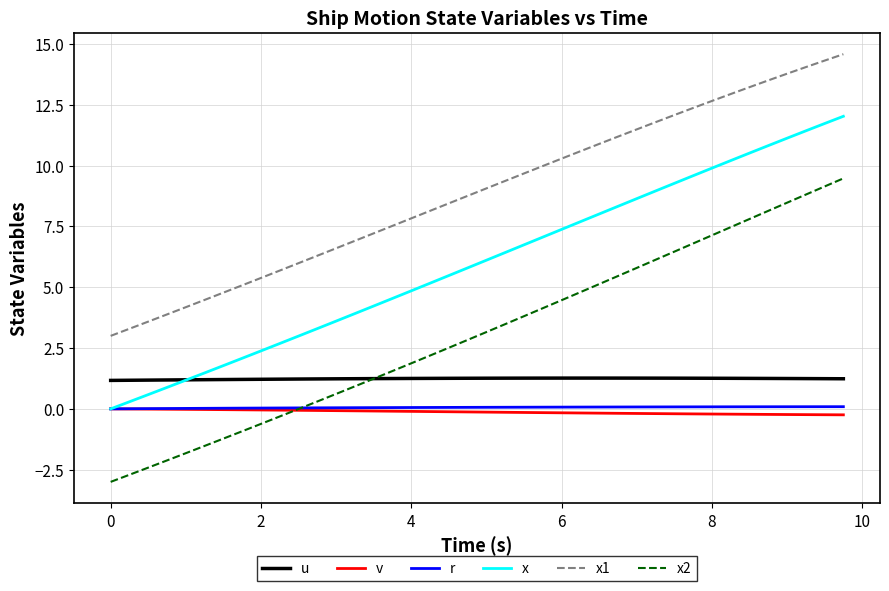

True or false: u and x1 intersect in this chart.

False